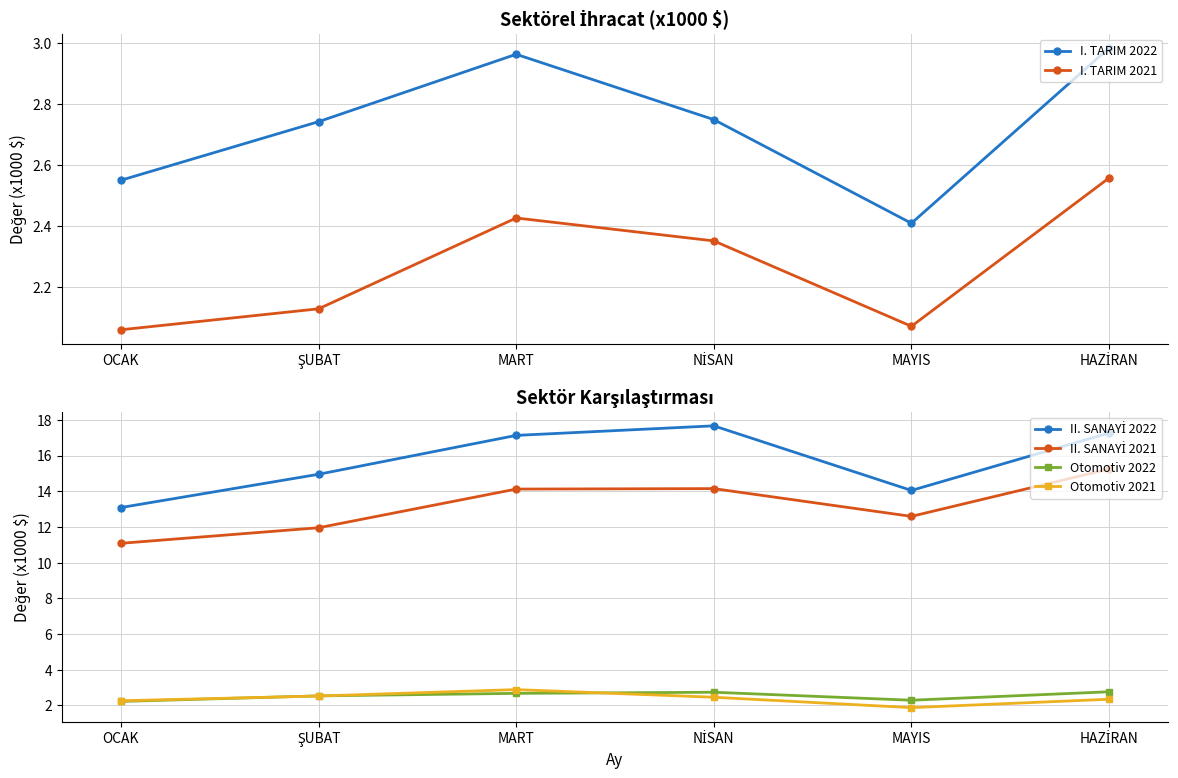

Does the chart display data point markers on the line(s)?

Yes